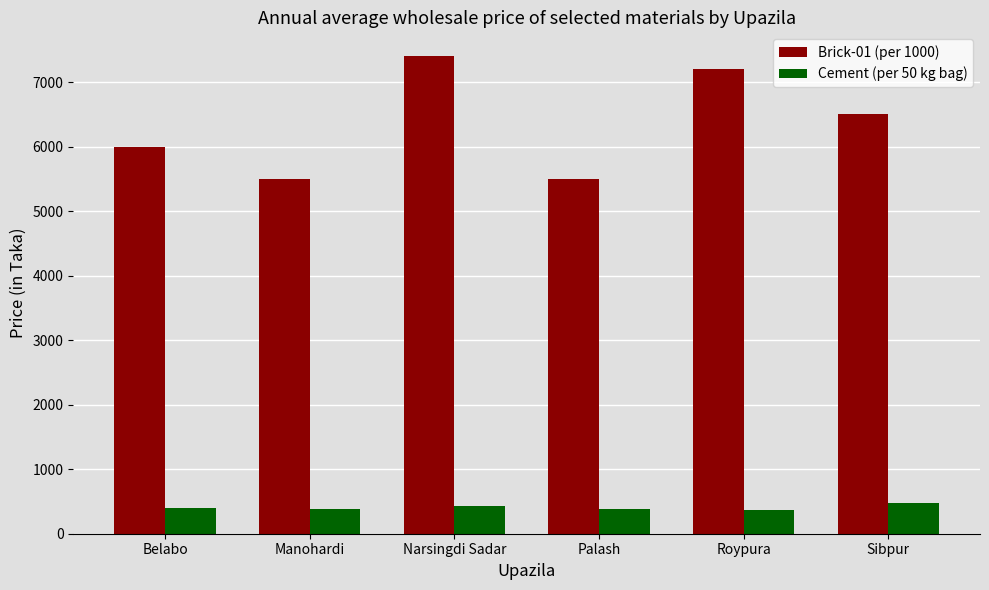

What is the sum of all Brick-01 (per 1000) values?

38100